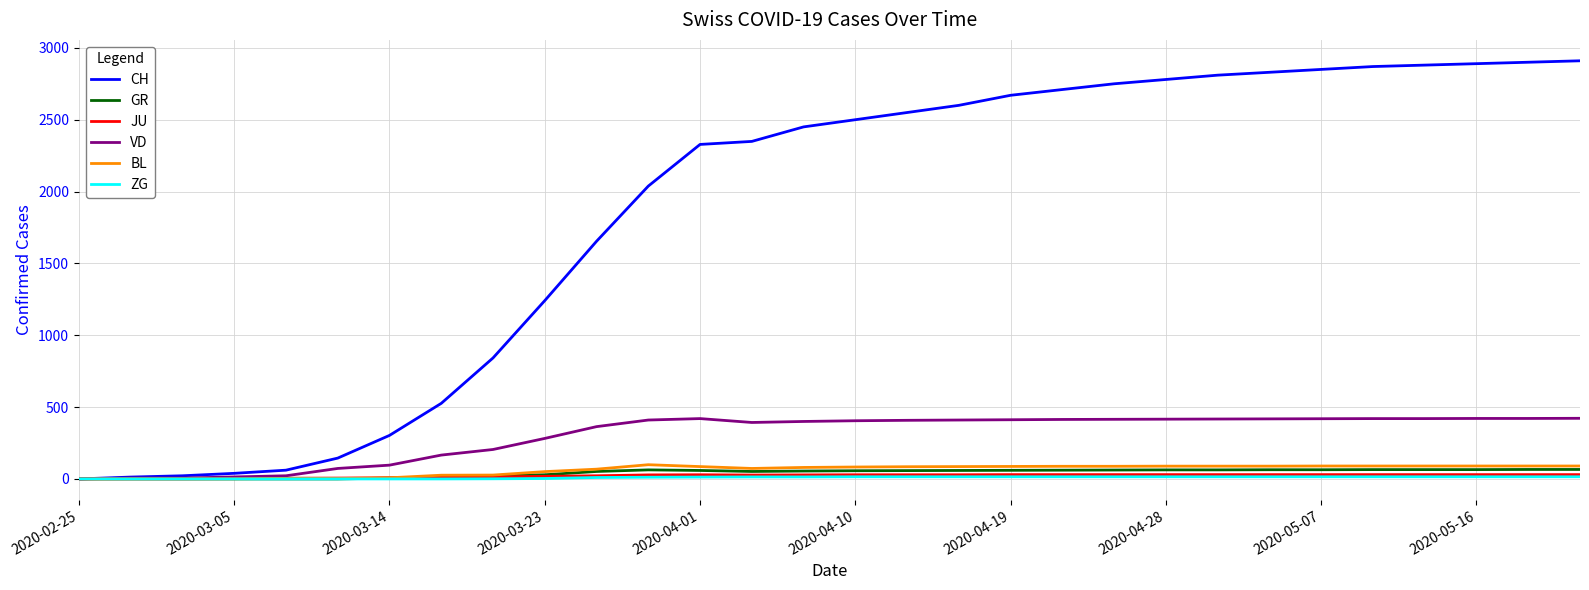

How many values in the GR series are below 59?

15